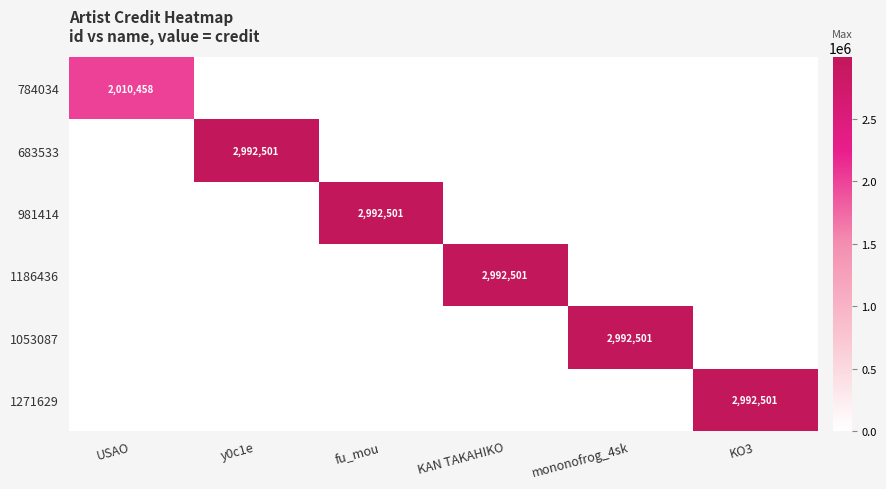

Which label corresponds to the largest value in the chart?

y0c1e